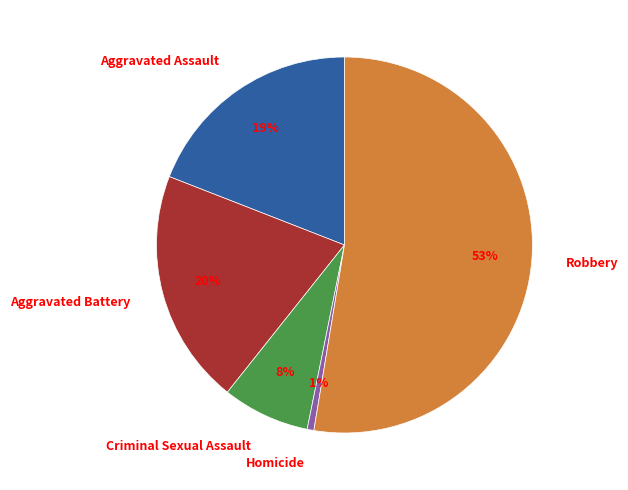

Which category accounts for the majority?

Robbery